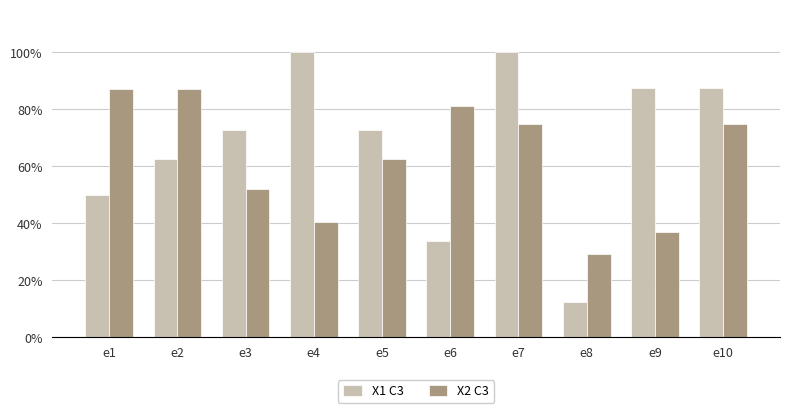

What are all the series names shown in the legend?

X1 C3, X2 C3